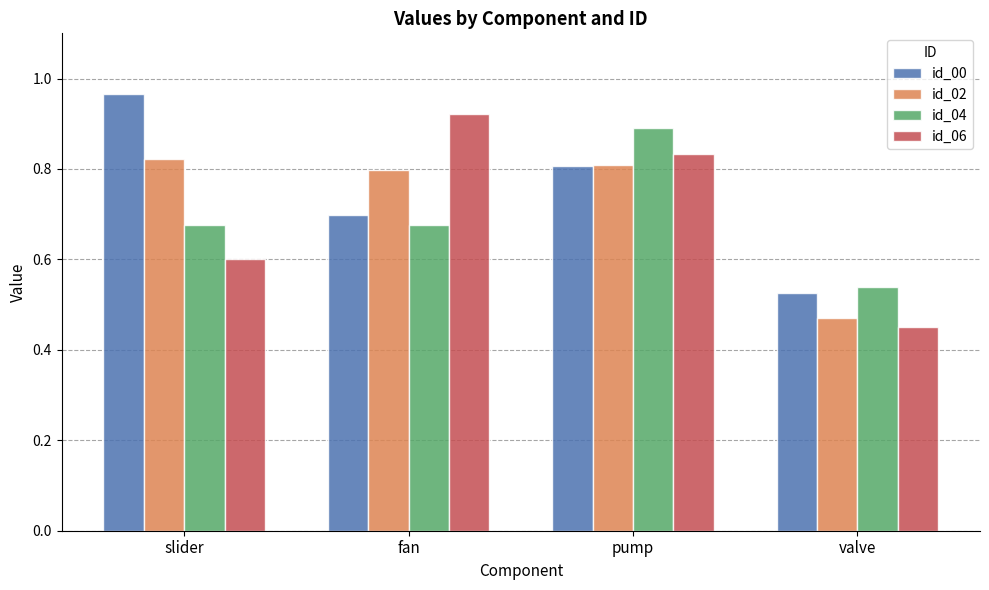

At which label is id_02 closest to 0?

valve